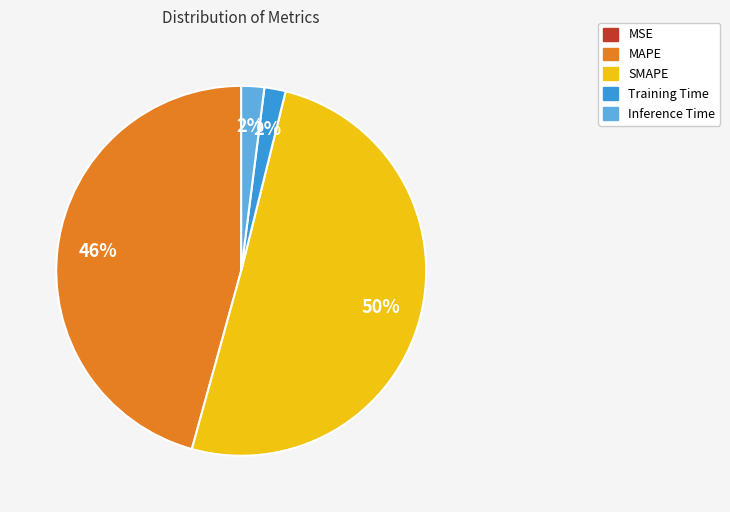

To the nearest percent, what is the difference between the largest and smallest slice percentages?

50%